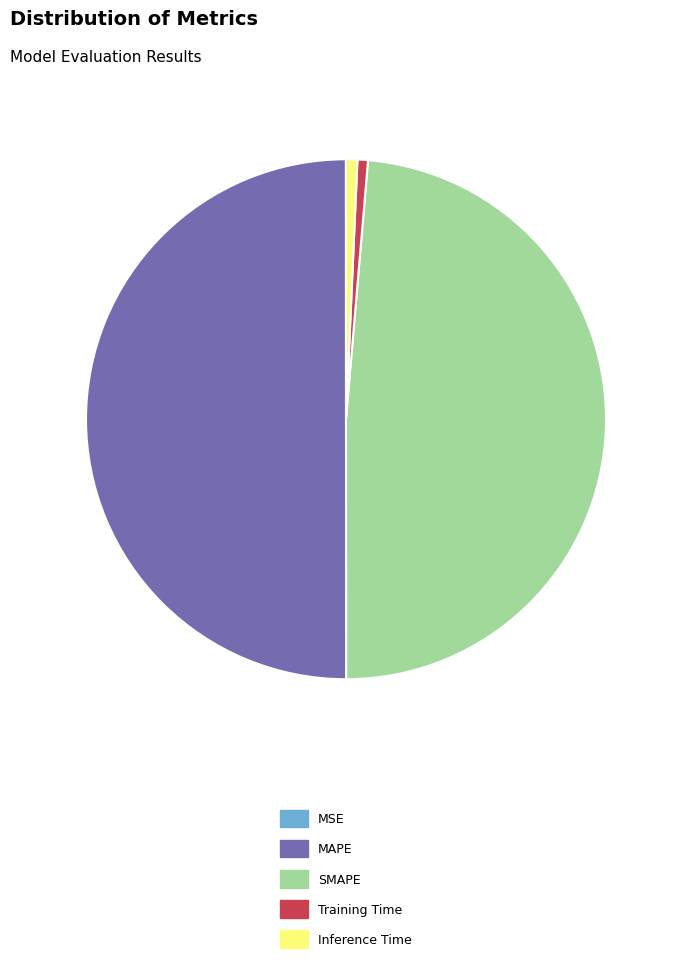

Which has a higher value, Inference Time or SMAPE?

SMAPE